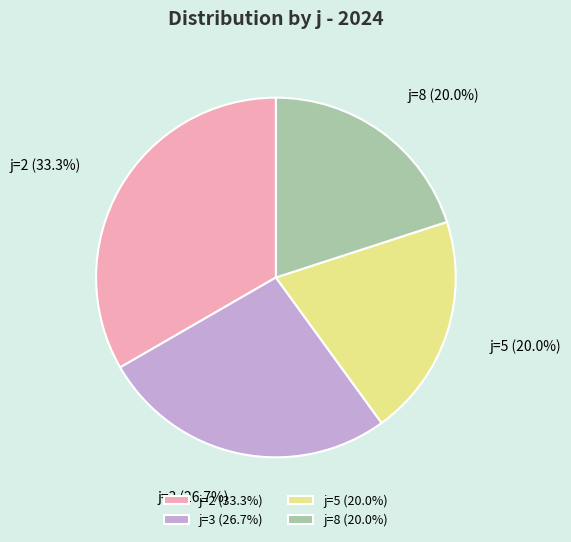

To the nearest percent, what is the average slice percentage?

25%